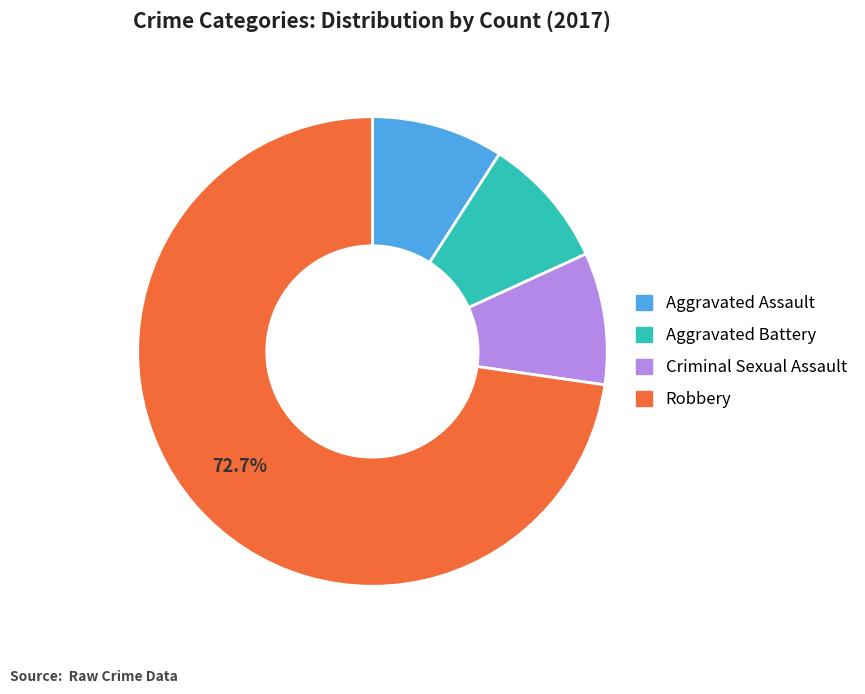

Combined, do Robbery and Aggravated Battery account for over 50%?

Yes